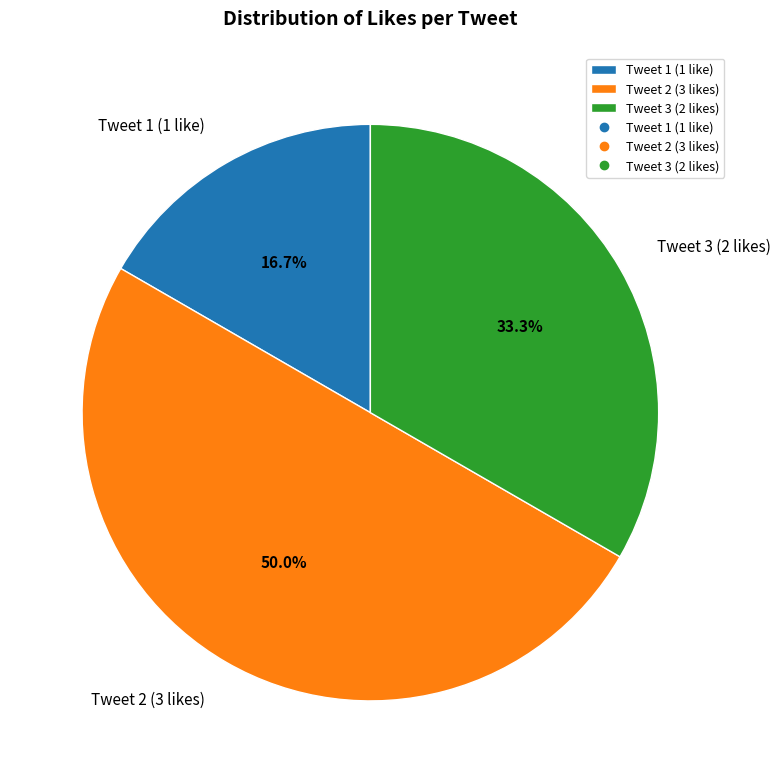

How many segments does this pie chart have?

3